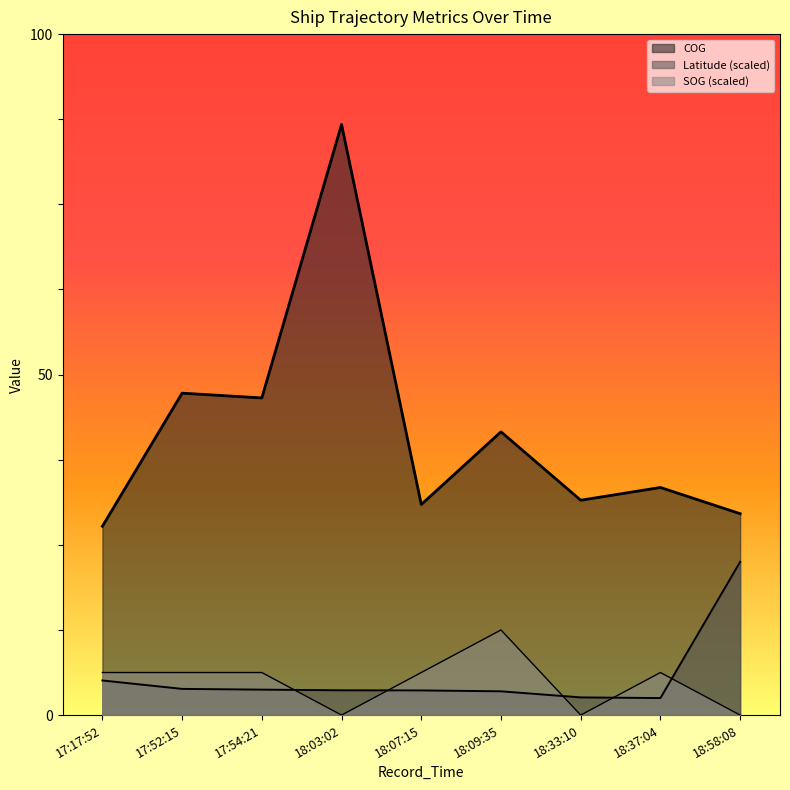

Rank the series by their maximum value, from highest to lowest.

COG, Latitude, SOG